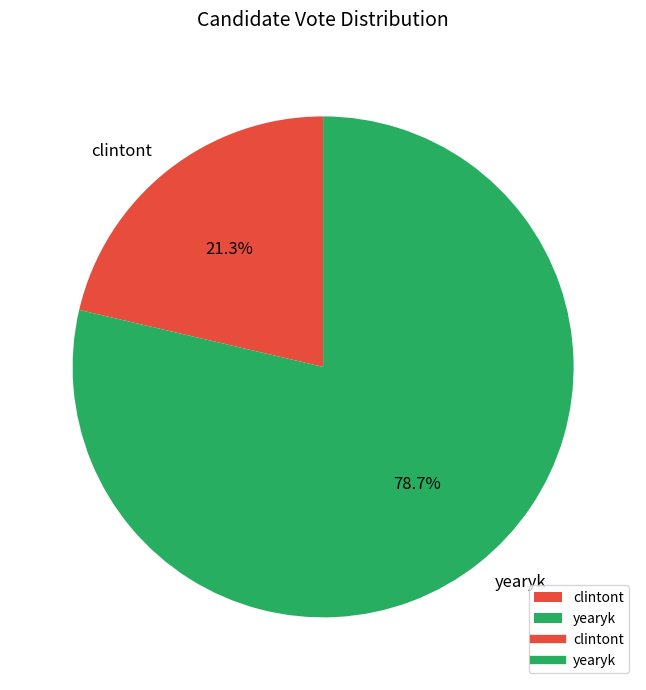

To the nearest percent, what portion does clintont represent?

21%